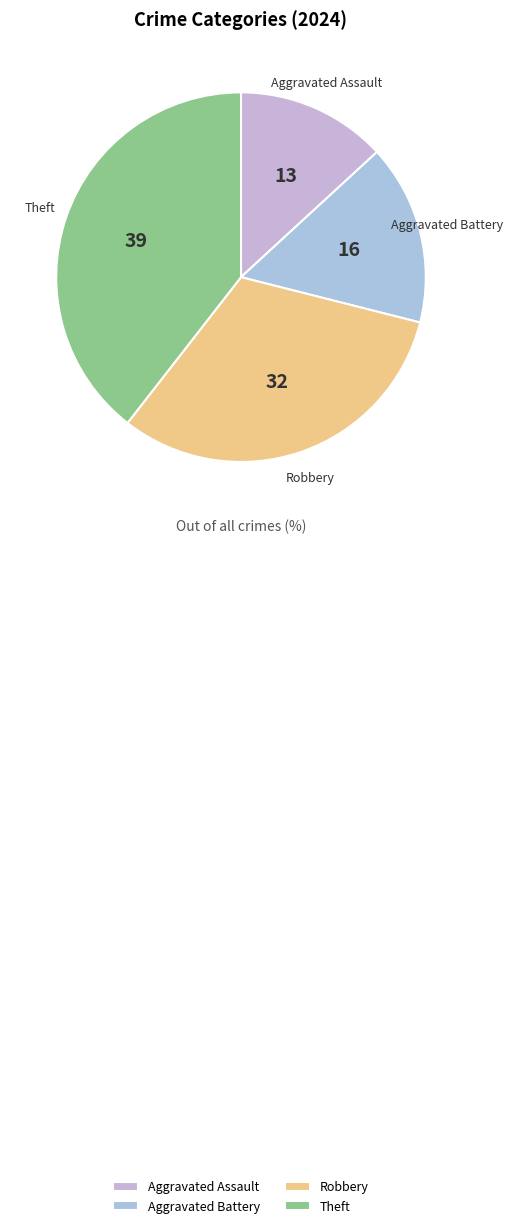

Is there any slice that represents more than half of the pie?

No